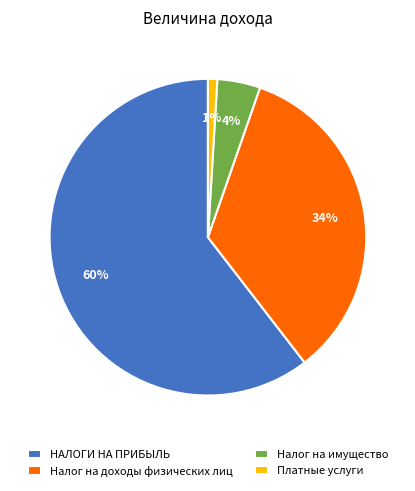

How many slices are in this pie chart?

4